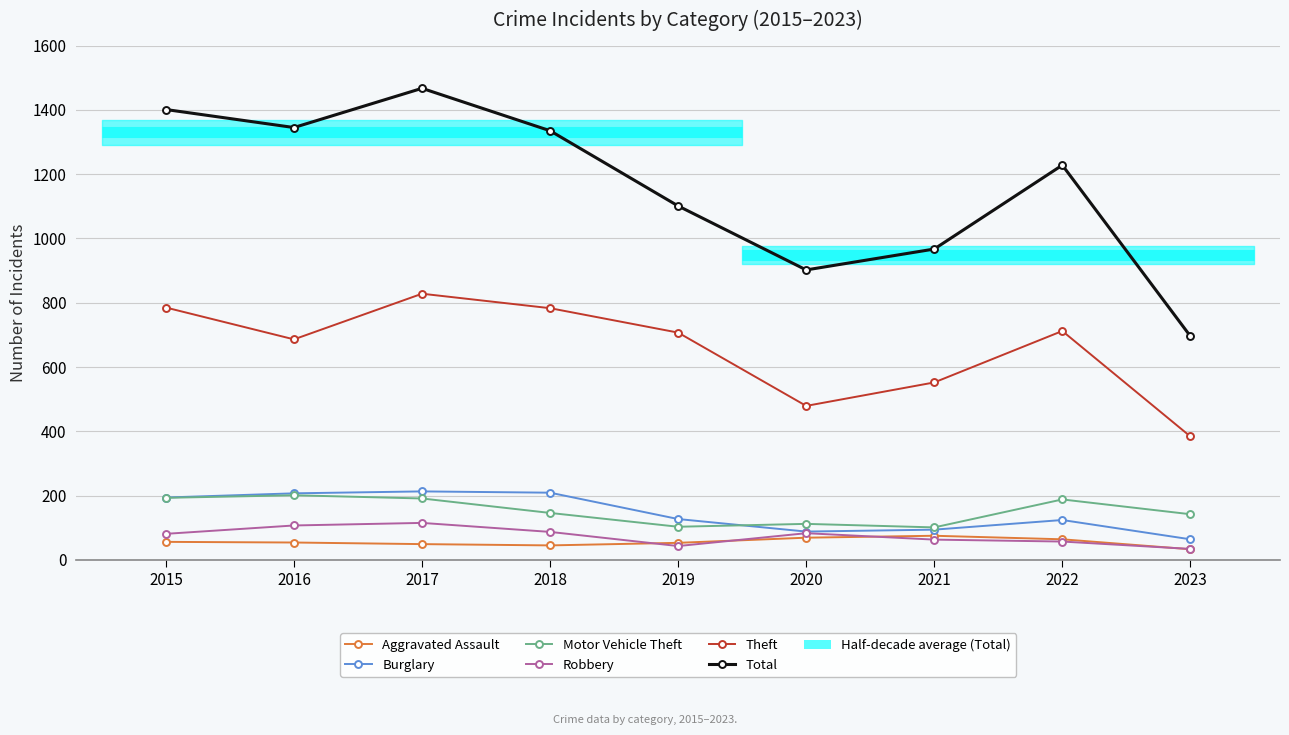

True or false: Burglary has a value of 94 at 2021.

True